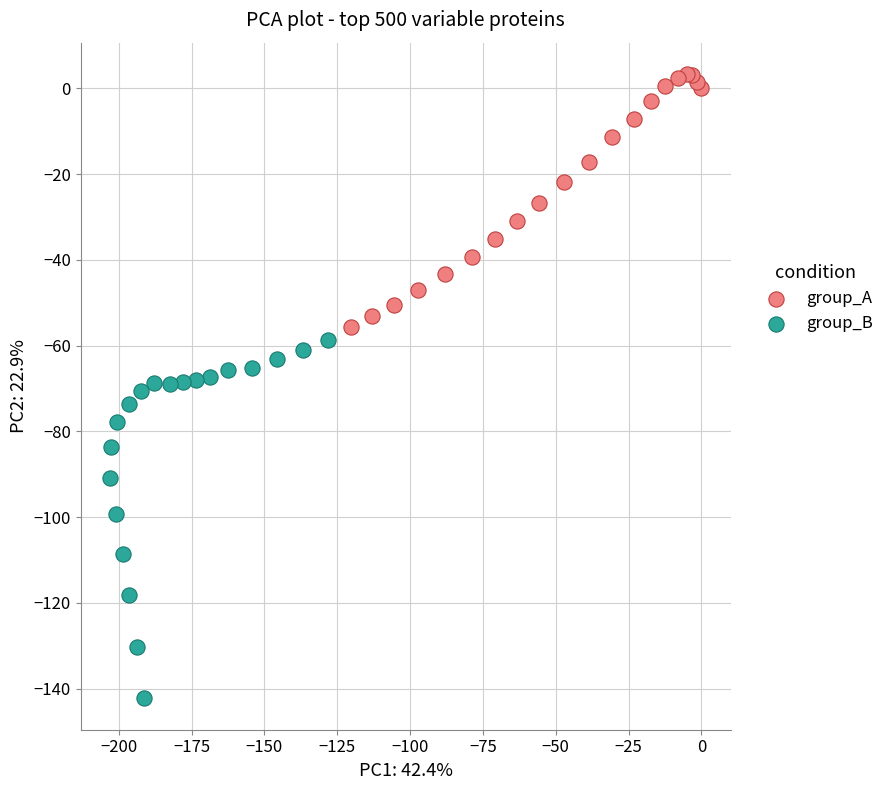

Which series contains the lowest Y value?

group_B